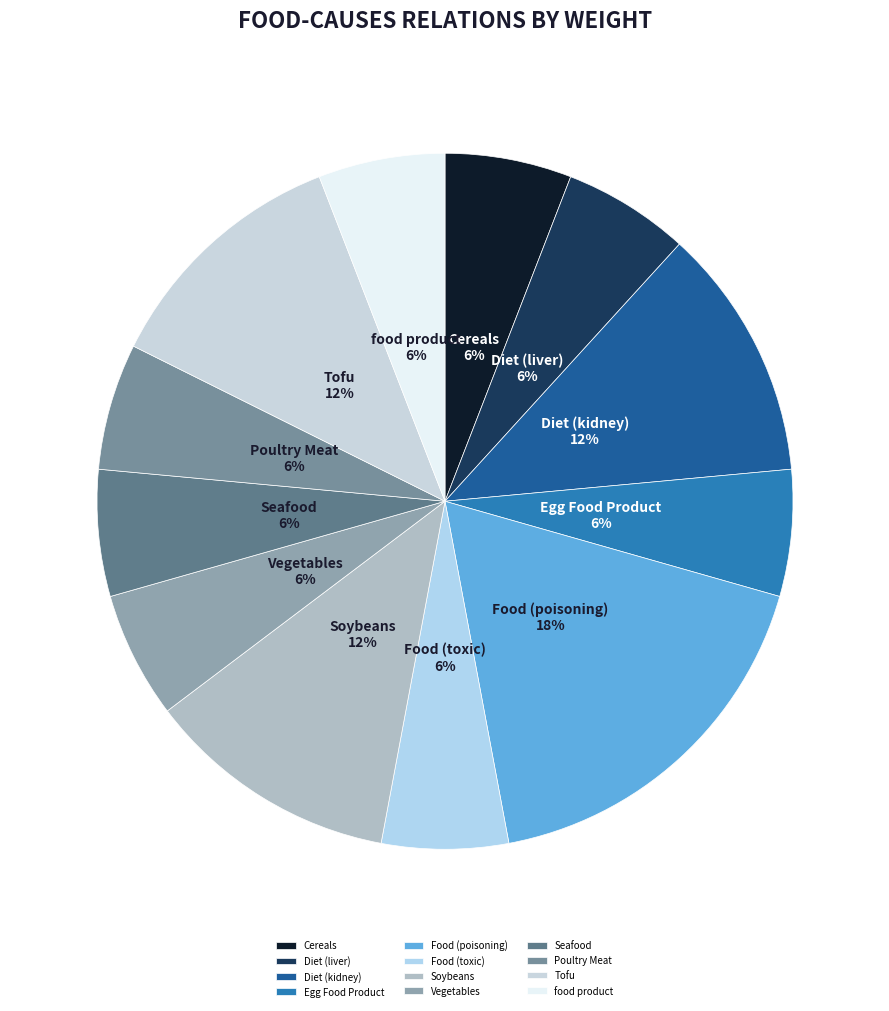

Approximately how many times larger is the value at Food (poisoning) compared to Diet (liver)?

3.0